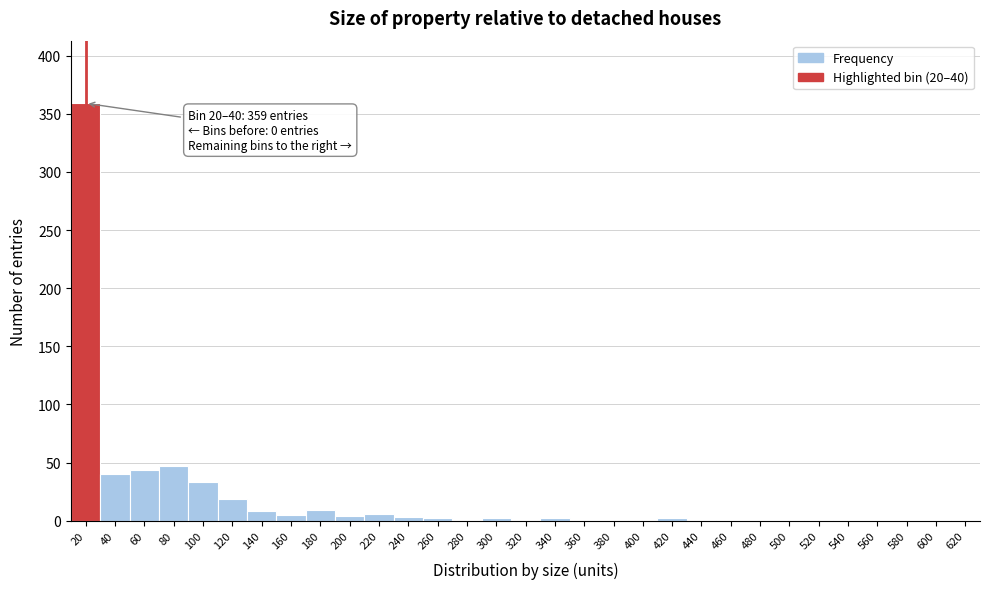

Between 380 and 120, which is larger?

120